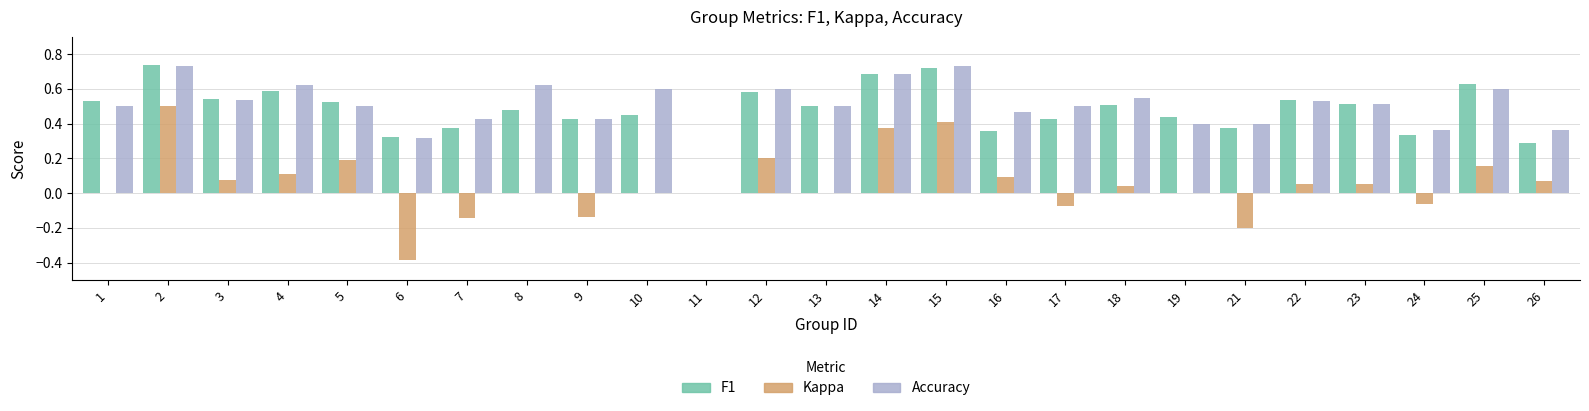

What is the total value across all series at 12?

1.4